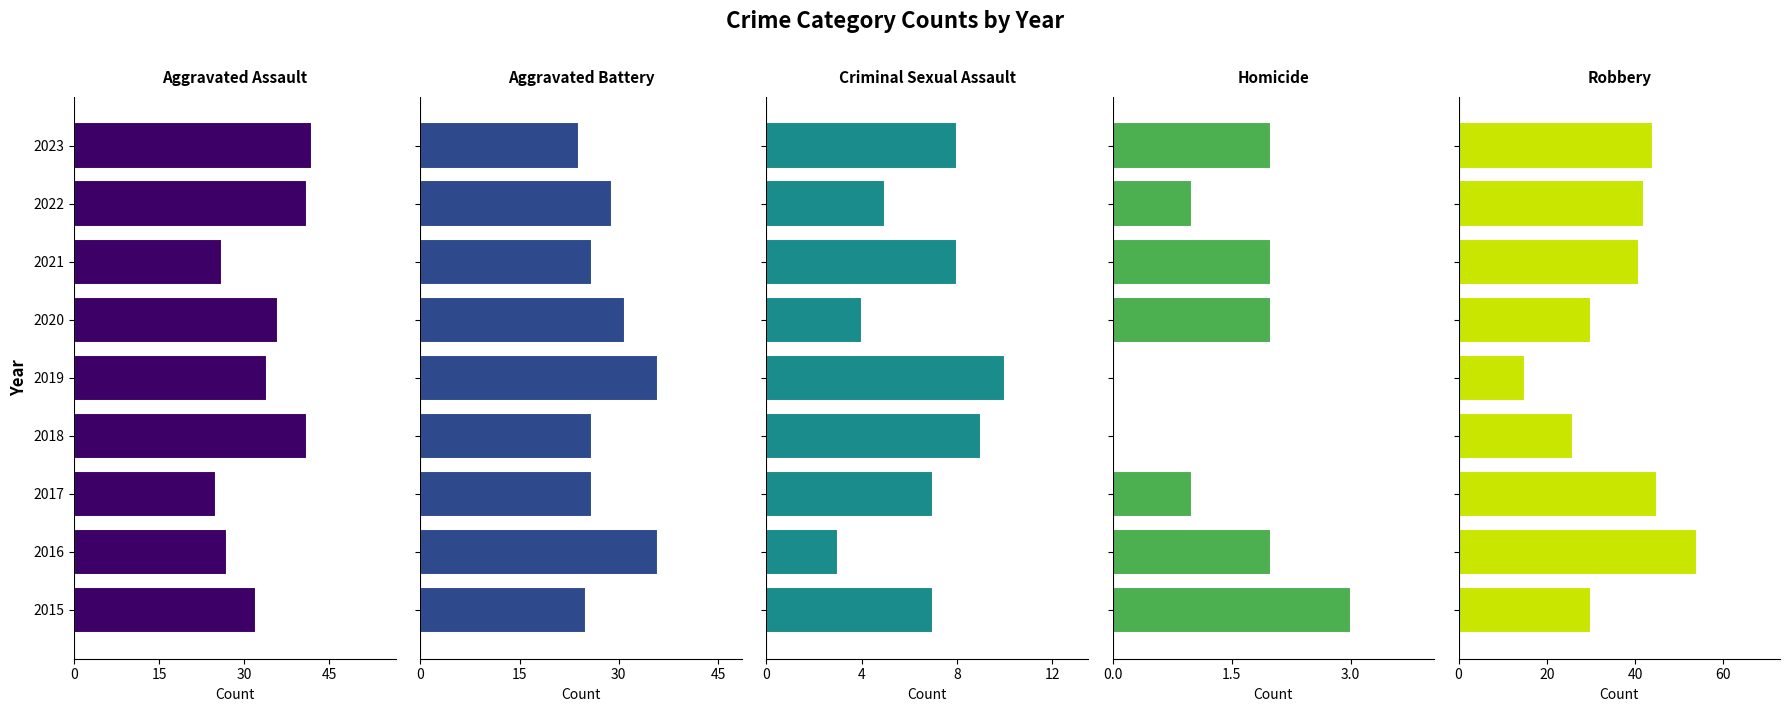

What are all the series names shown in the legend?

Aggravated Assault, Aggravated Battery, Criminal Sexual Assault, Homicide, Robbery